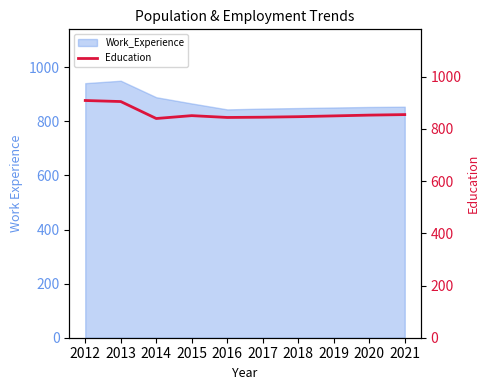

Reading left to right, transcribe all the data shown in this chart.

2012=909	2013=905	2014=840	2015=851	2016=844	2017=845	2018=847	2019=850	2020=853	2021=855